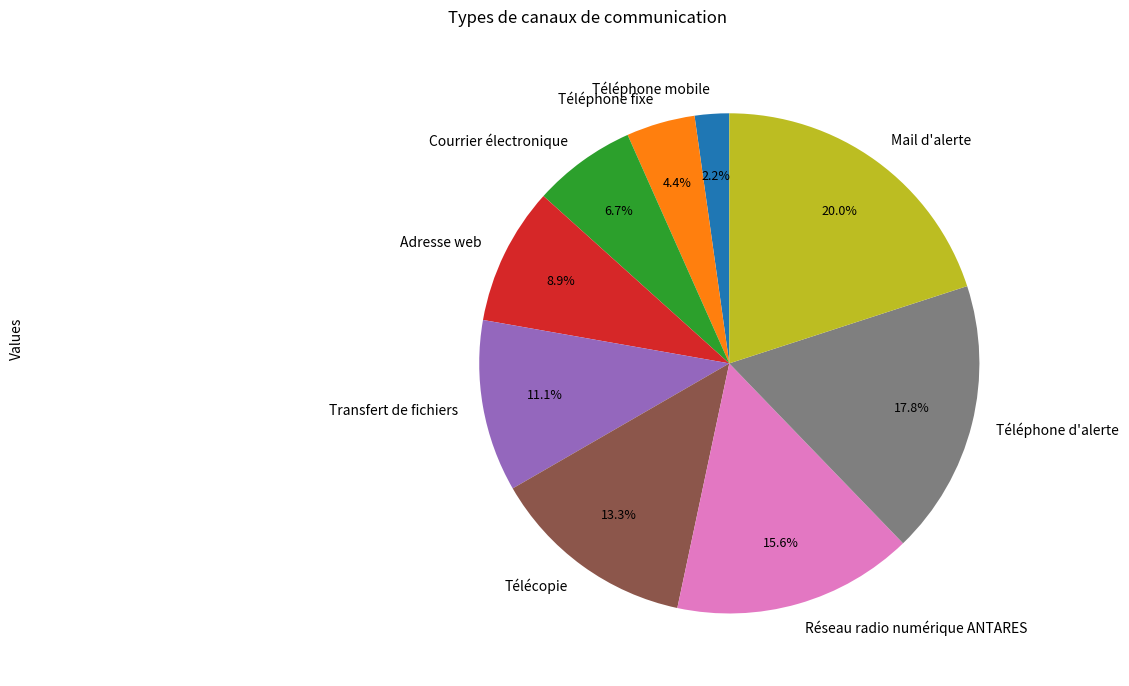

Rank the categories by value from highest to lowest.

Mail d'alerte, Téléphone d'alerte, Réseau radio numérique ANTARES, Télécopie, Transfert de fichiers, Adresse web, Courrier électronique, Téléphone fixe, Téléphone mobile